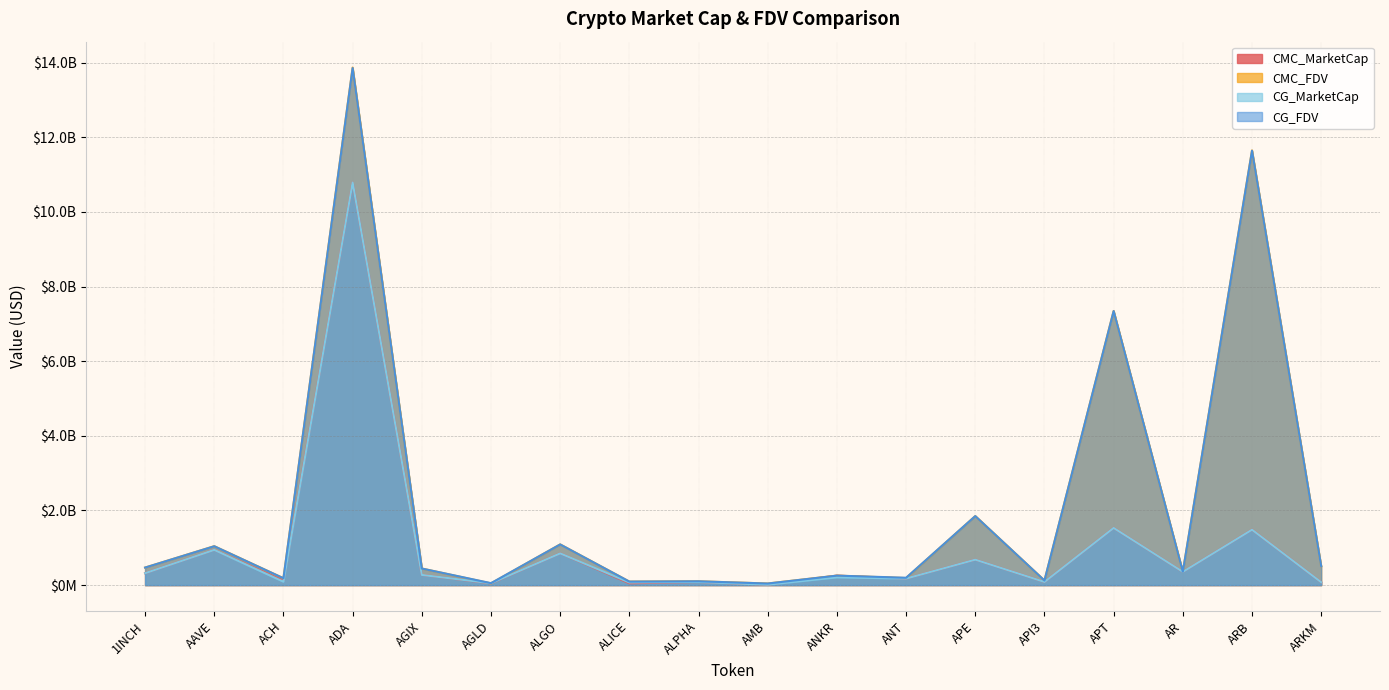

Is it true that CMC_MarketCap equals 1531338658.9 at APT?

True